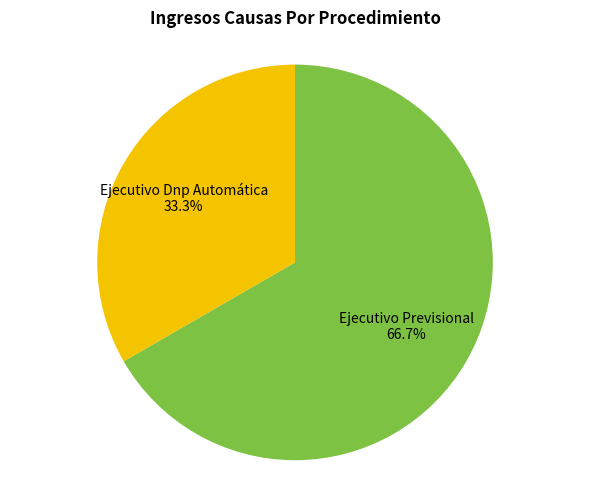

Between Ejecutivo Dnp Automática 33.3% and Ejecutivo Previsional 66.7%, which is larger?

Ejecutivo Previsional 66.7%